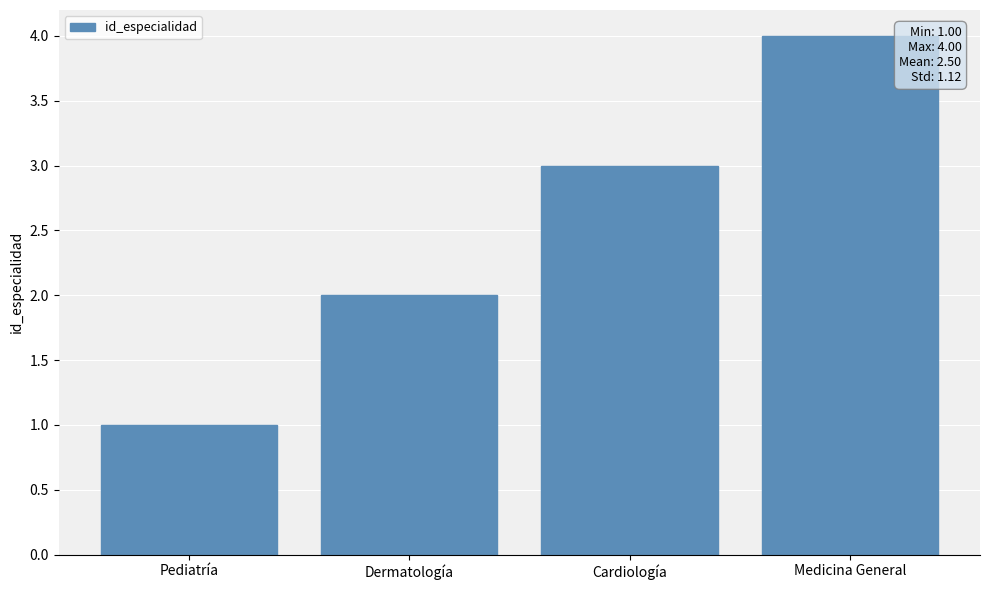

What is the minimum value shown in the chart?

1